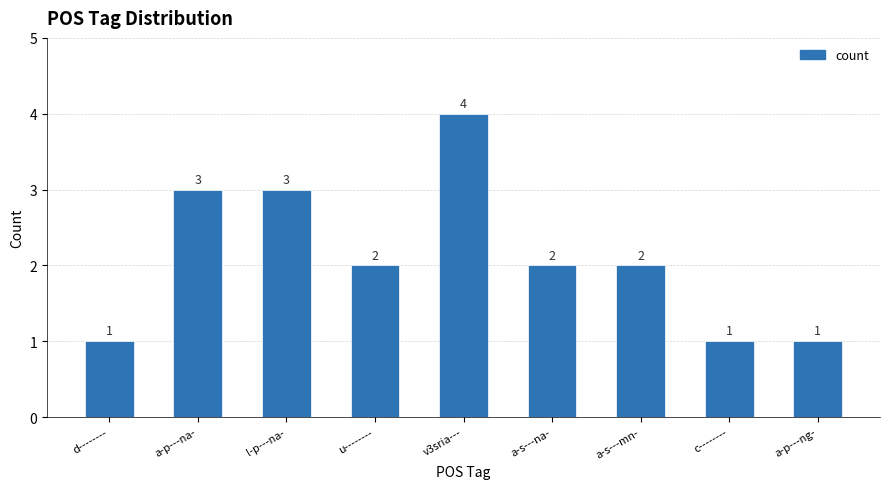

What is the value of the 8th bar from the left?

1